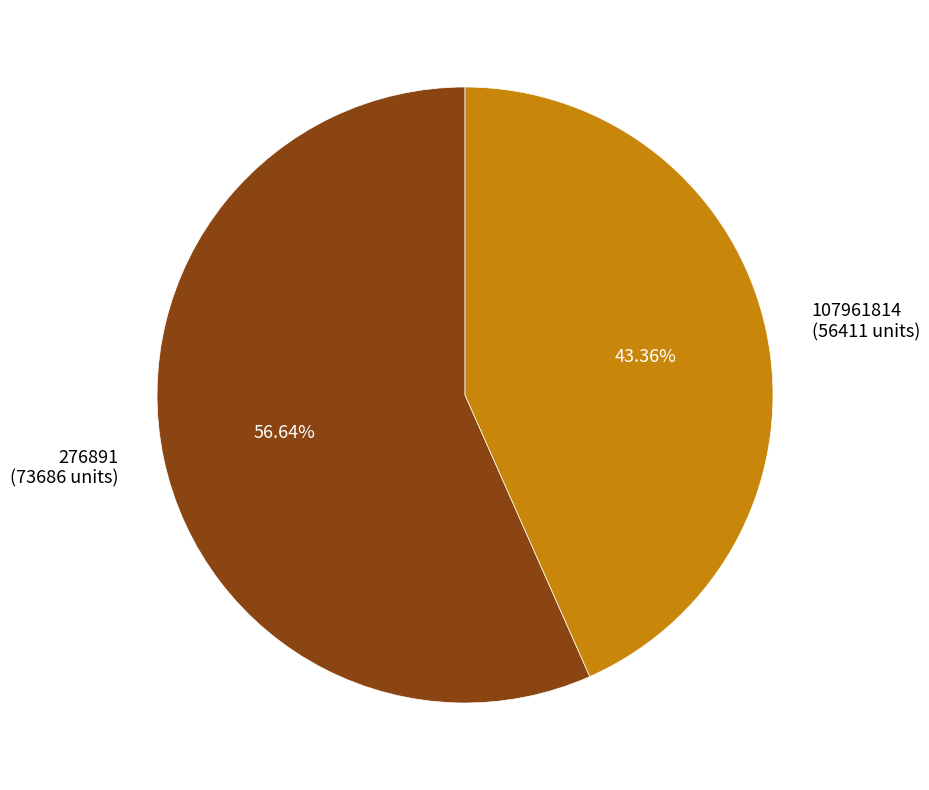

Do 107961814 and 276891 together represent more than half of the pie?

Yes